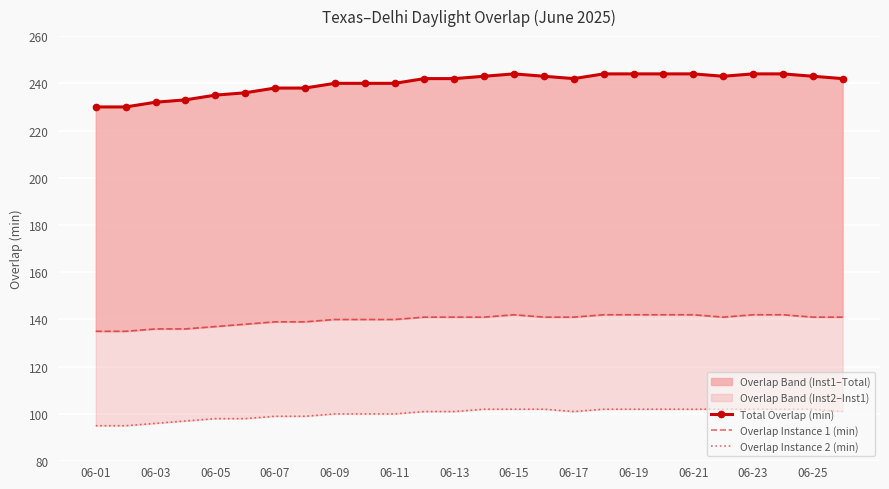

What is the minimum value shown in the chart?

95